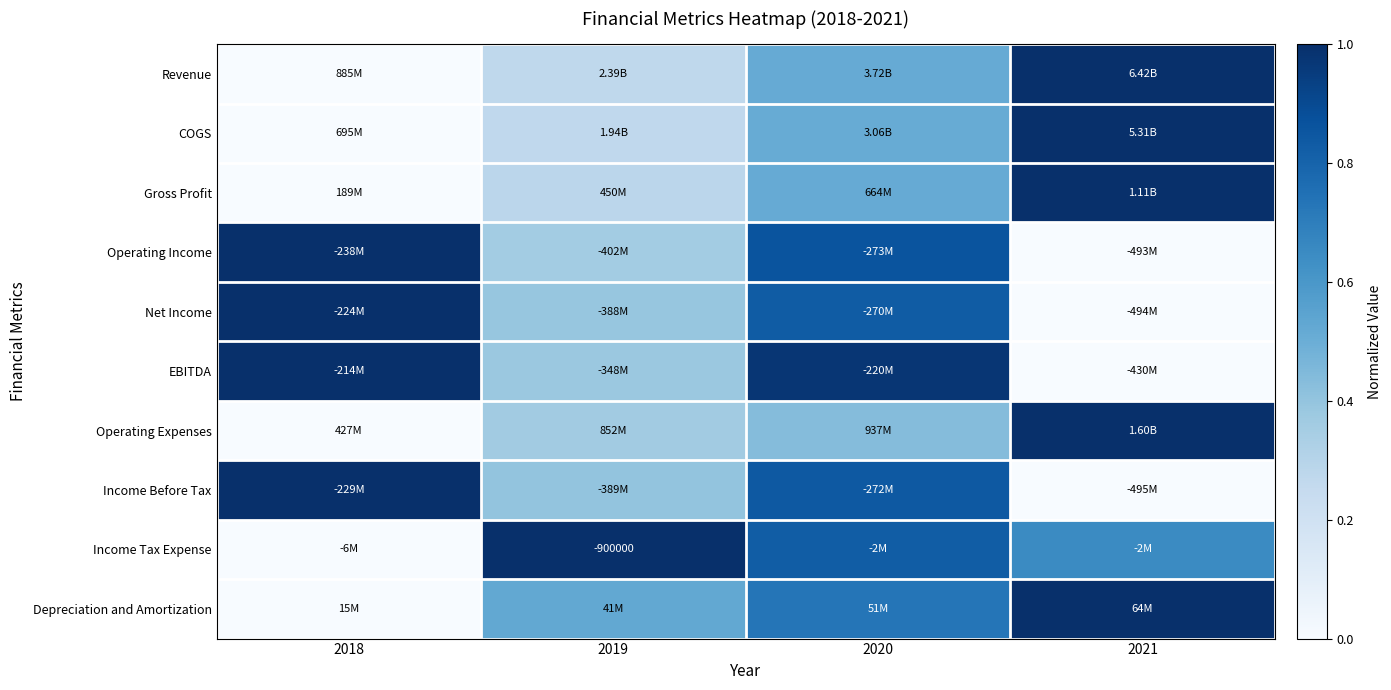

Which has a higher value, 2019 or 2020?

2020